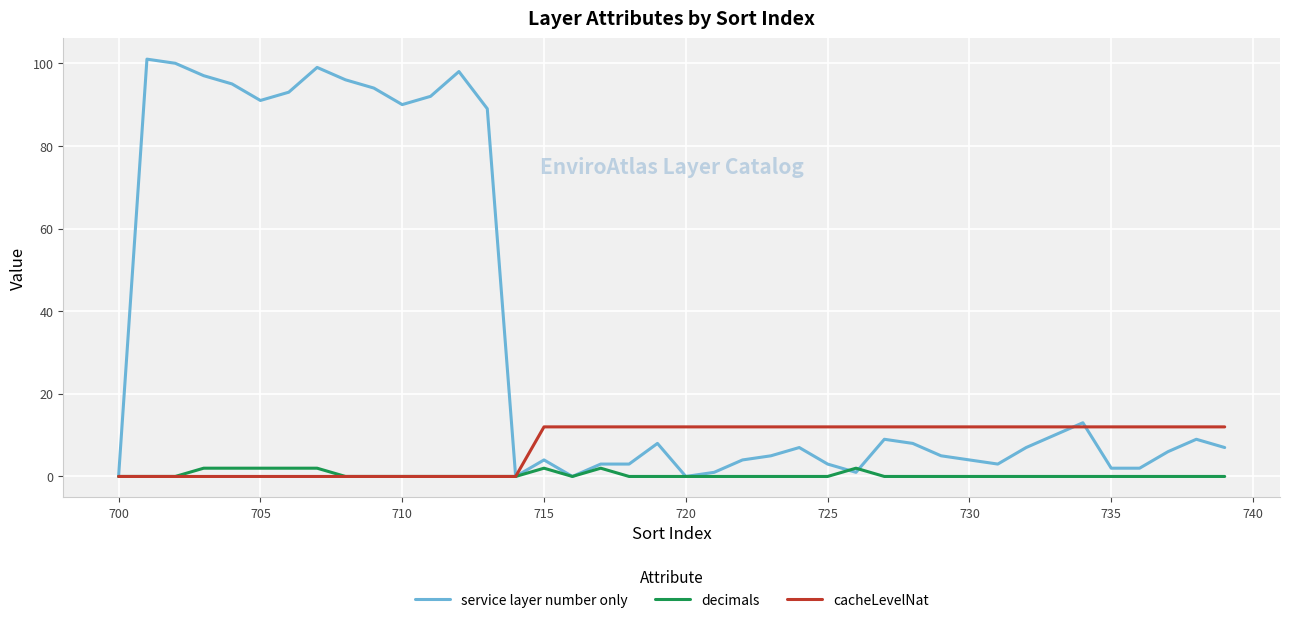

Reading left to right, extract all data points from this chart.

service layer number only: 0	101	100	97	95	91	93	99	96	94	90	92	98	89	0	4	0	3	3	8	0	1	4	5	7	3	1	9	8	5	4	3	7	10	13	2	2	6	9	7
decimals: 0	0	0	2	2	2	2	2	0	0	0	0	0	0	0	2	0	2	0	0	0	0	0	0	0	0	2	0	0	0	0	0	0	0	0	0	0	0	0	0
cacheLevelNat: 0	0	0	0	0	0	0	0	0	0	0	0	0	0	0	12	12	12	12	12	12	12	12	12	12	12	12	12	12	12	12	12	12	12	12	12	12	12	12	12